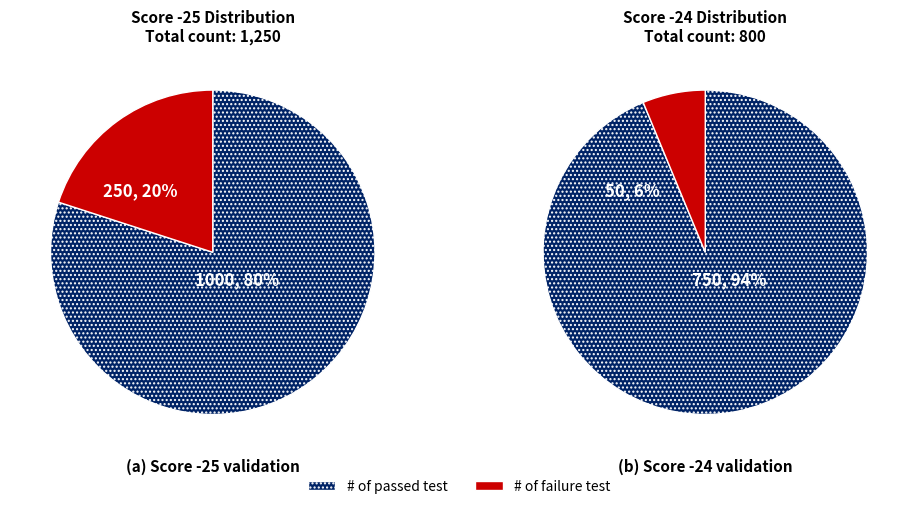

Do Score -24 and Score -25 together represent more than half of the pie?

Yes